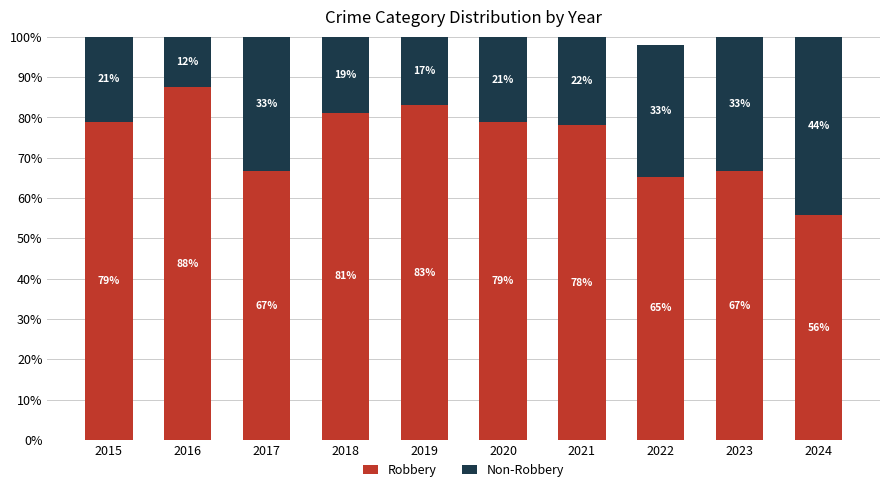

Read the Robbery value at 2023.

66.7